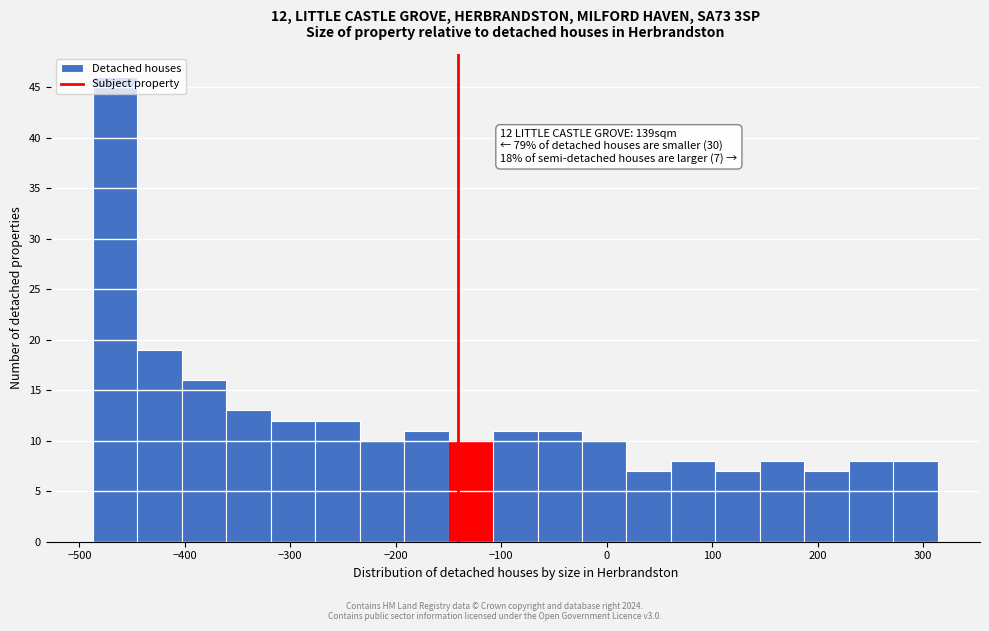

Over which range of the x-axis is the bar tallest?

-490 to -450